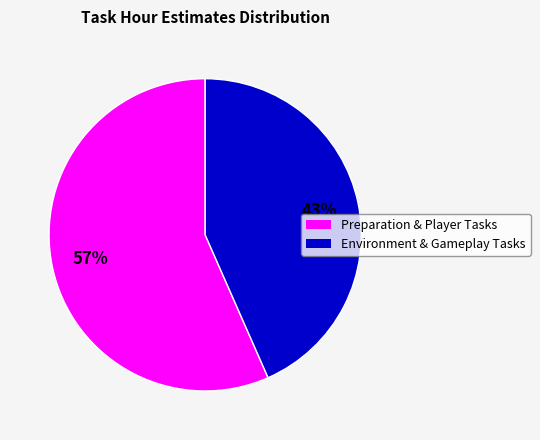

Is there a majority slice in this chart?

Yes